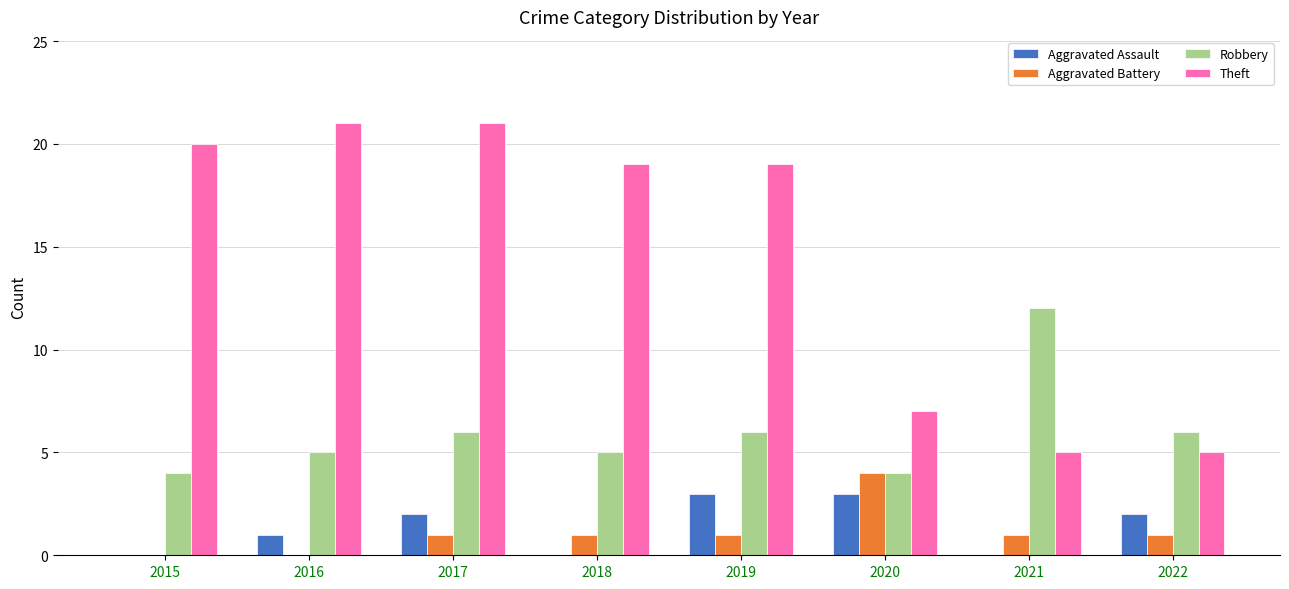

Which series has the largest total across all categories?

Theft